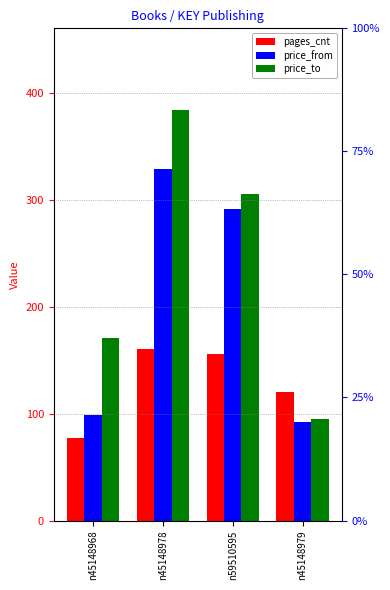

What value does the pages_cnt series have at n45148979, to the nearest 5?

120